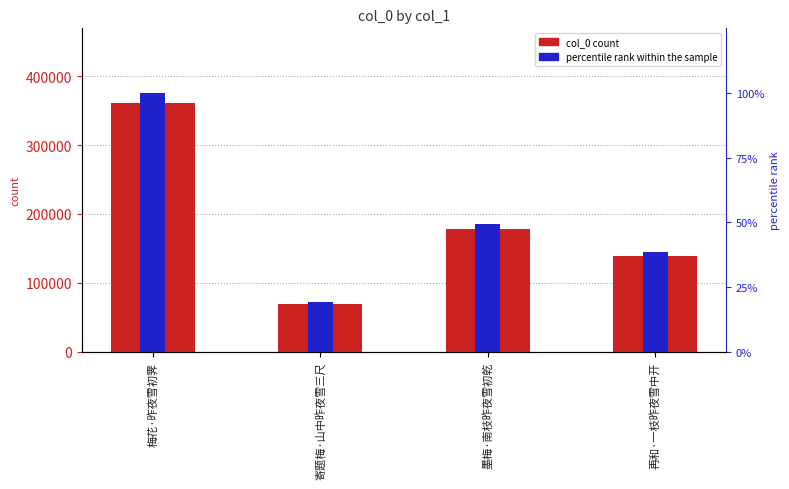

Rank the series at 寄题梅·山中昨夜雪三尺 from lowest to highest value.

percentile rank within the sample, col_0